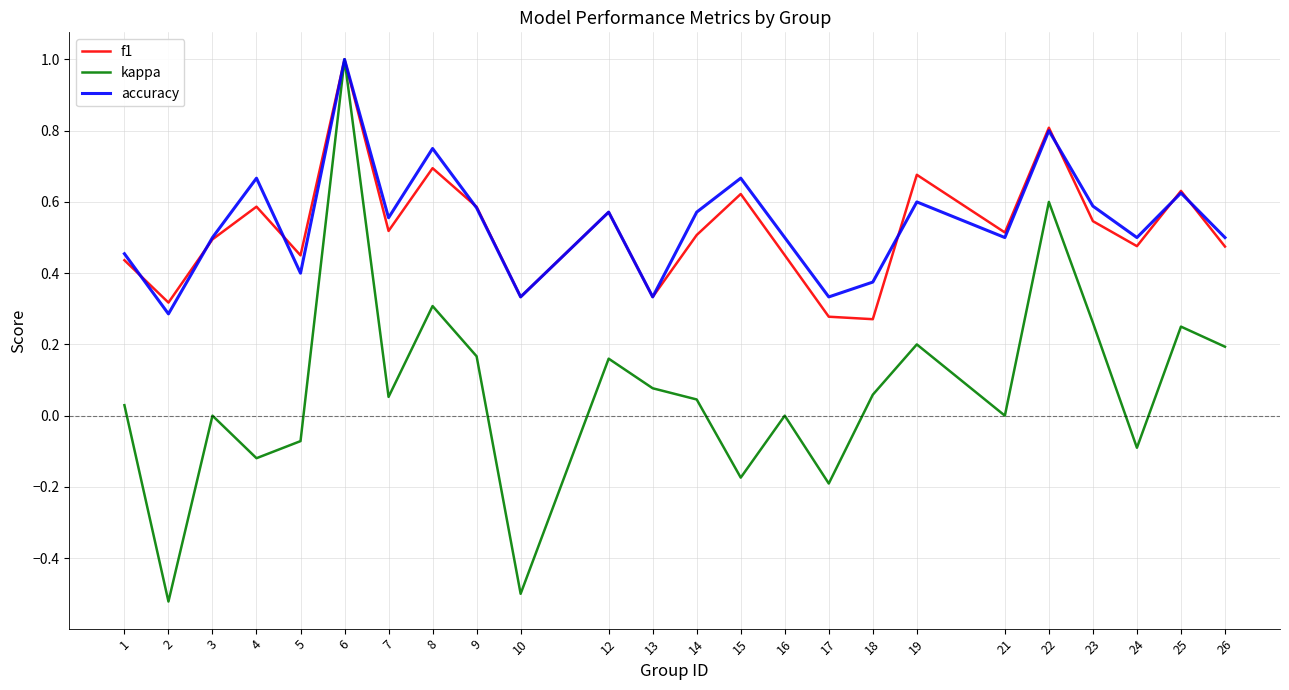

What is the highest value of the accuracy series?

1.0